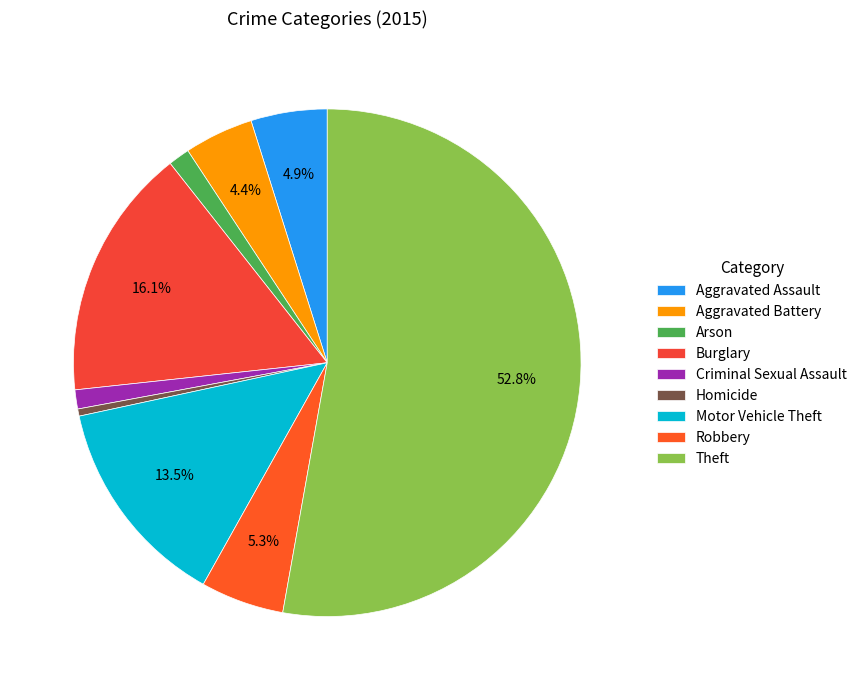

What percentage is NOT represented by Criminal Sexual Assault?

98.8%